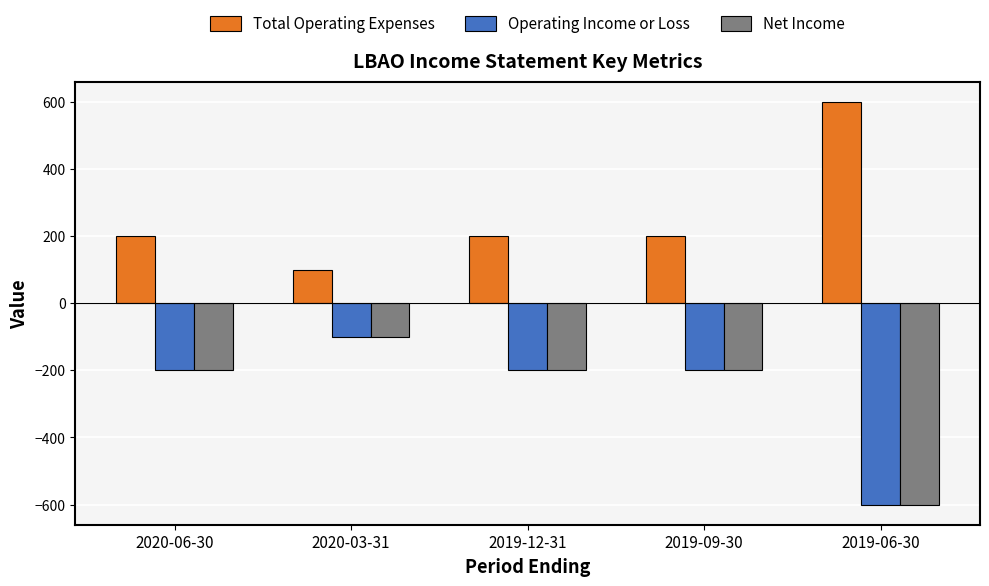

What is the label of the 3rd bar from the left?

2019-12-31